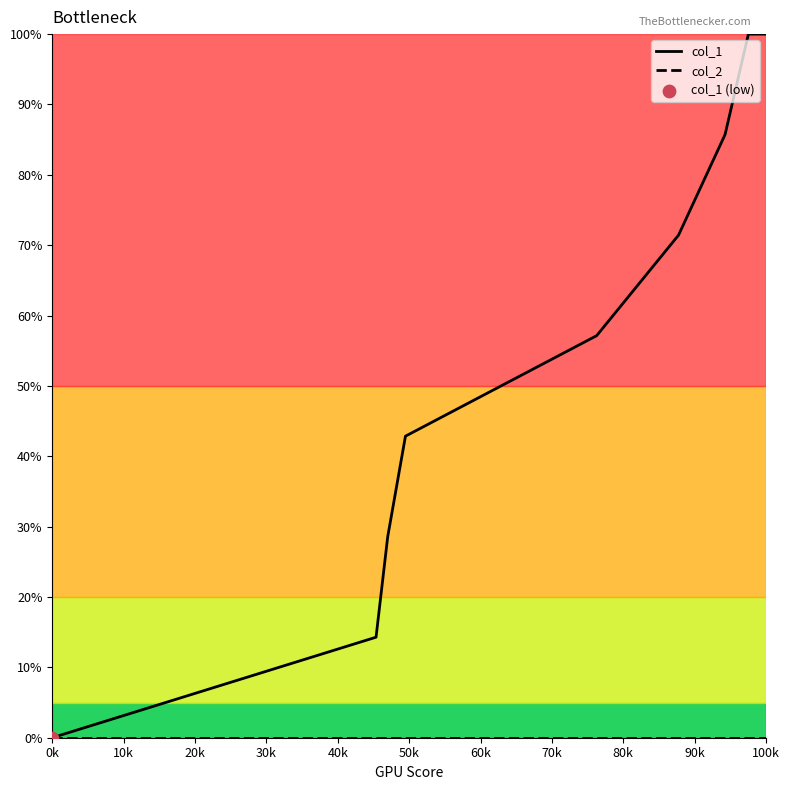

Which series has the widest spread of values?

col_1